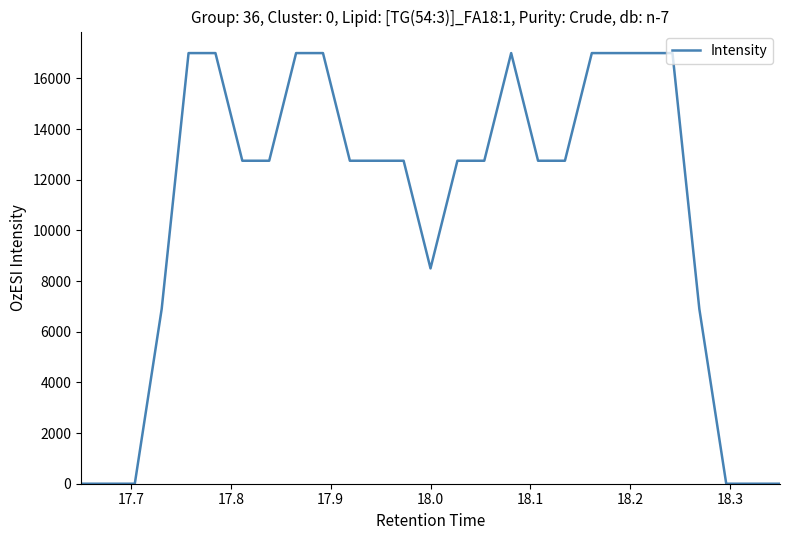

What is the maximum value shown in the chart?

17000.0